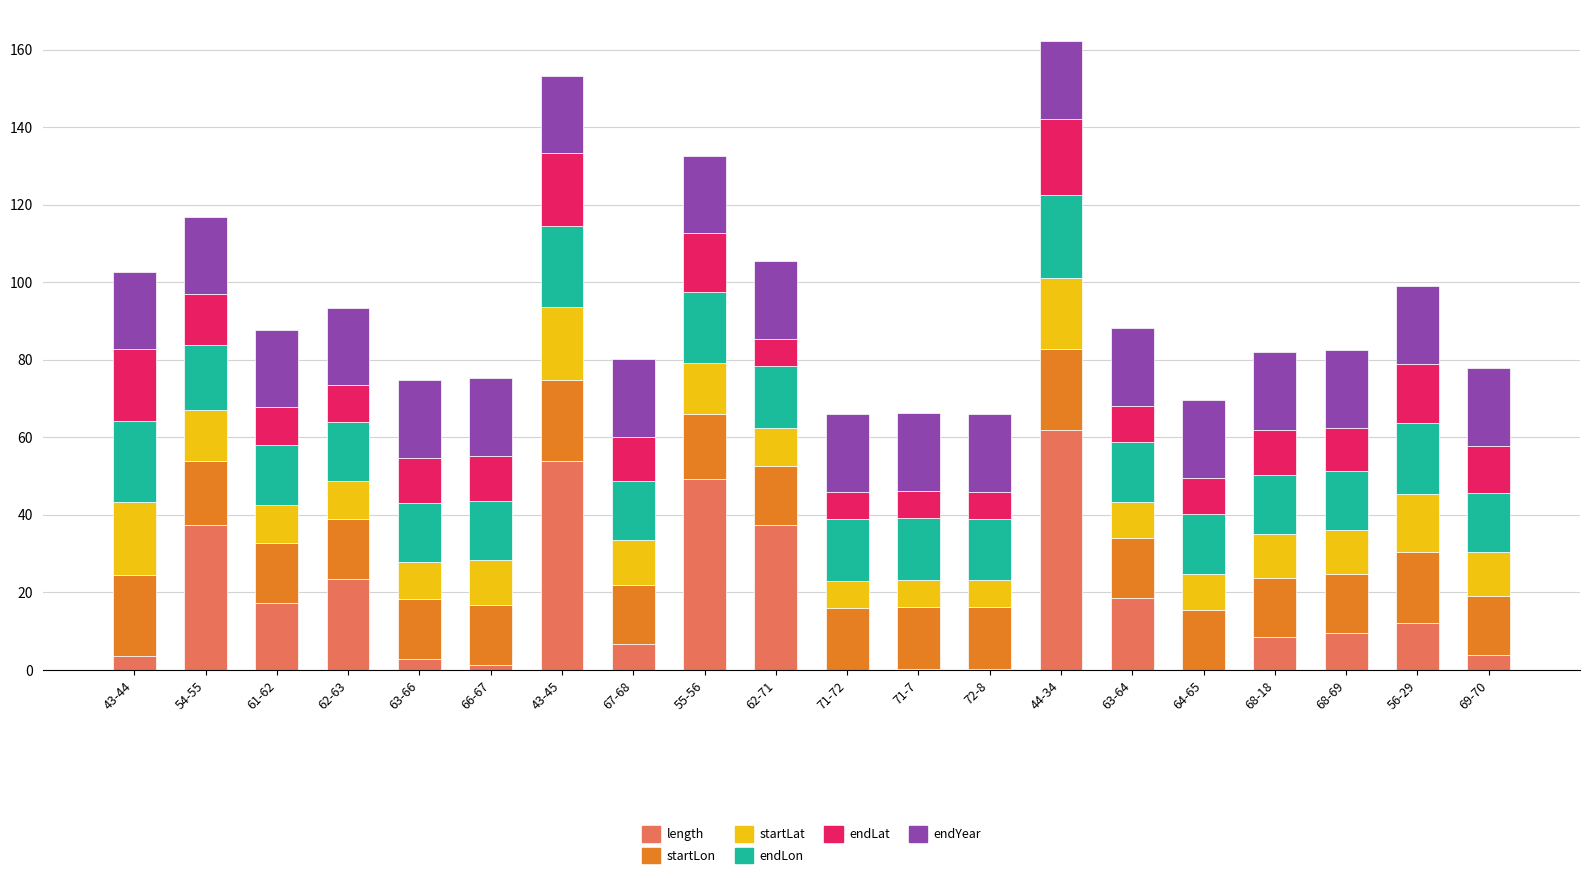

Are the bars grouped side by side (vs. stacked)?

No